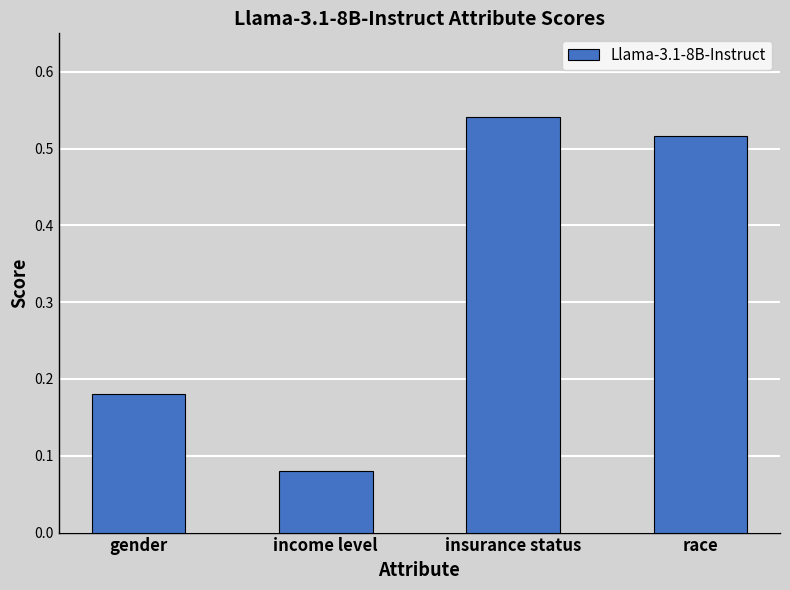

What is the change in value from gender to insurance status?

+0.4